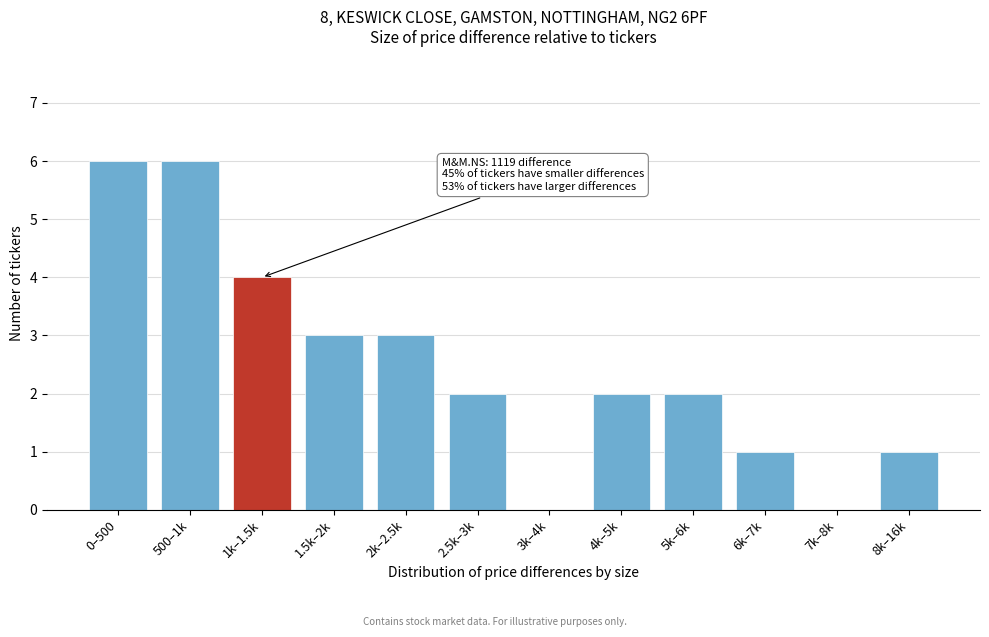

Reading left to right, transcribe all the data shown in this chart.

0–500=6	500–1k=6	1k–1.5k=4	1.5k–2k=3	2k–2.5k=3	2.5k–3k=2	3k–4k=0	4k–5k=2	5k–6k=2	6k–7k=1	7k–8k=0	8k–16k=1